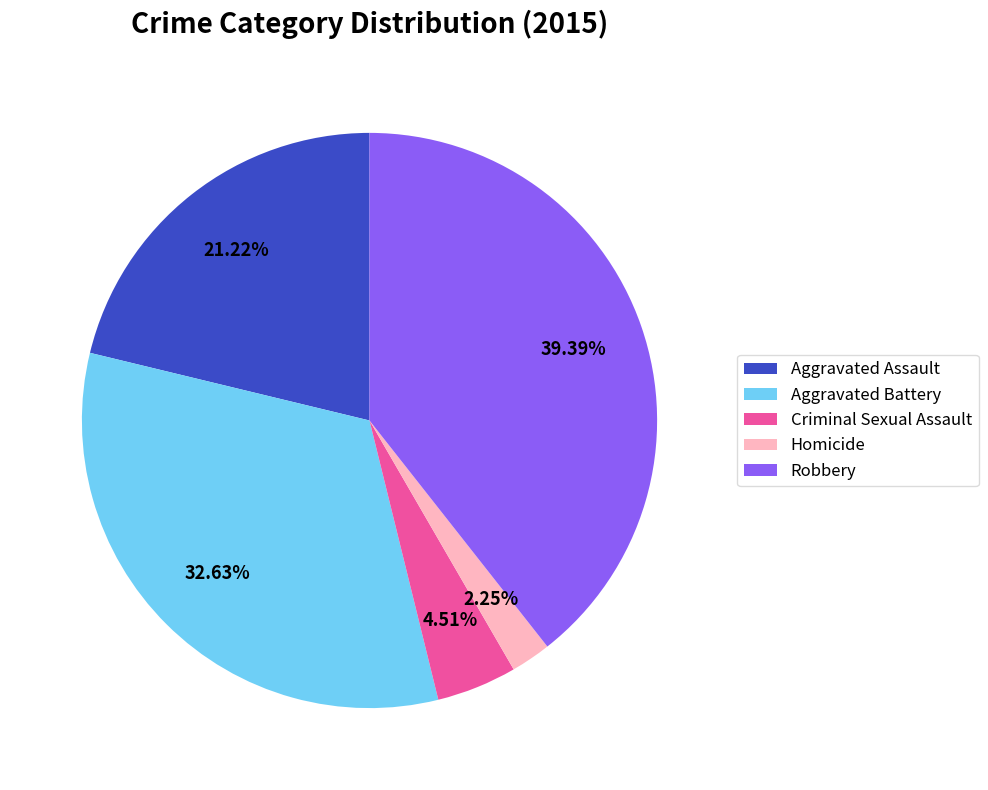

What is the smallest slice in the pie chart?

Homicide